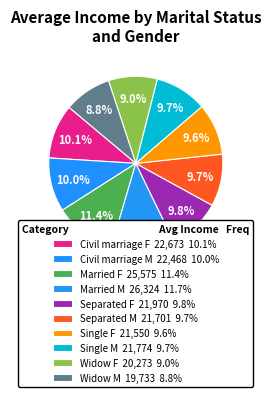

What percentage is the Civil marriage M slice, to the nearest percent?

10%